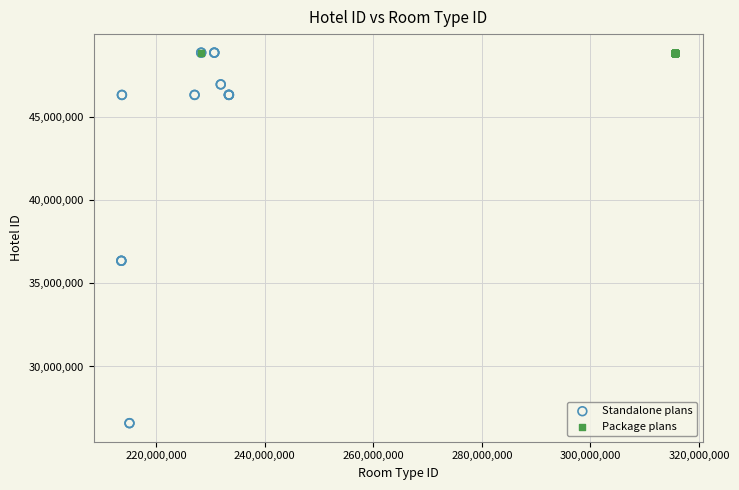

Which series contains the lowest Y value?

Standalone plans